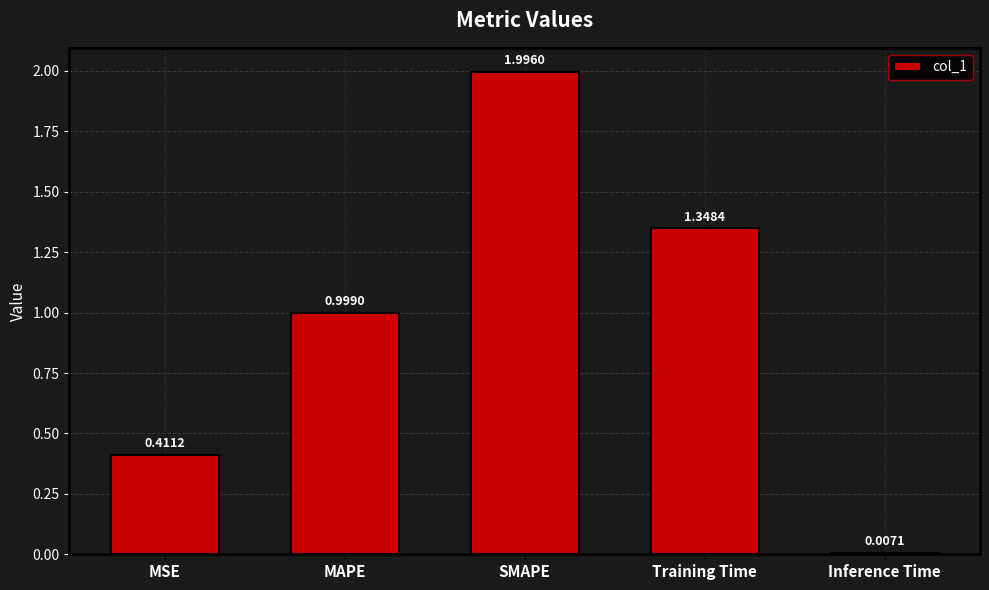

Are the bars horizontal?

No